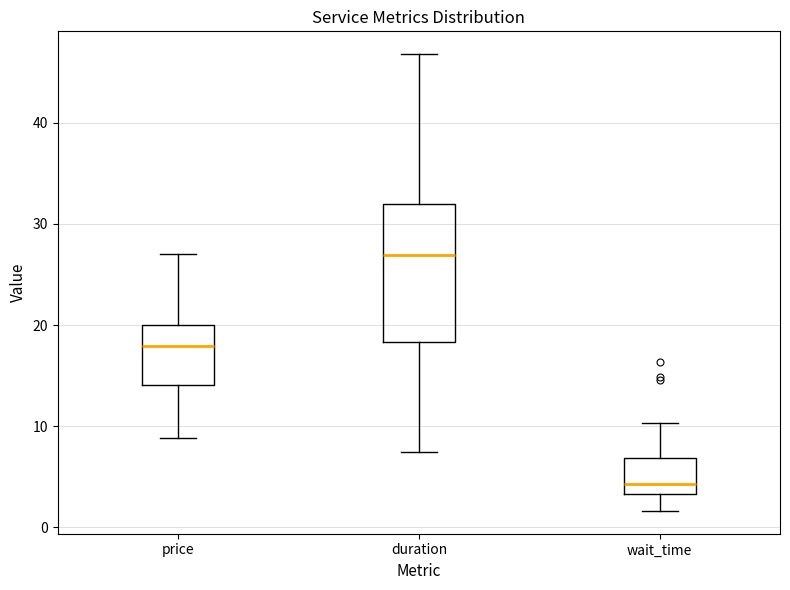

Which box's median line is the lowest?

wait_time